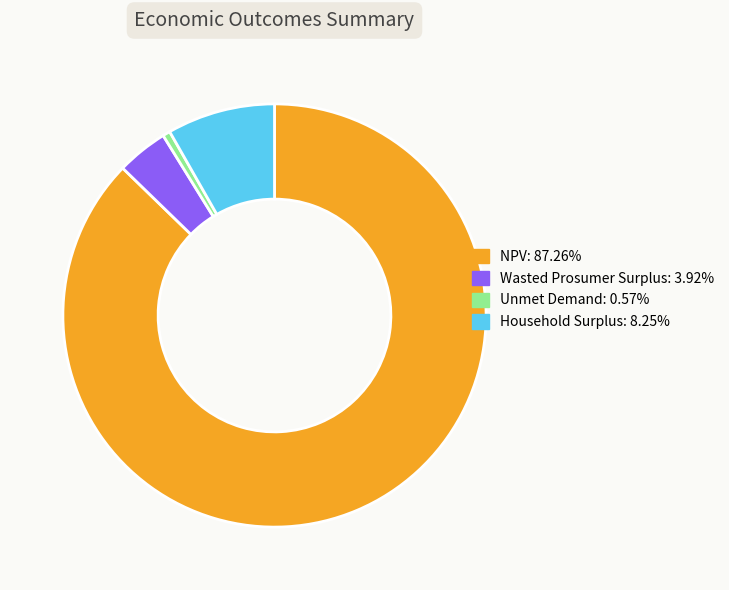

What is the majority slice?

NPV